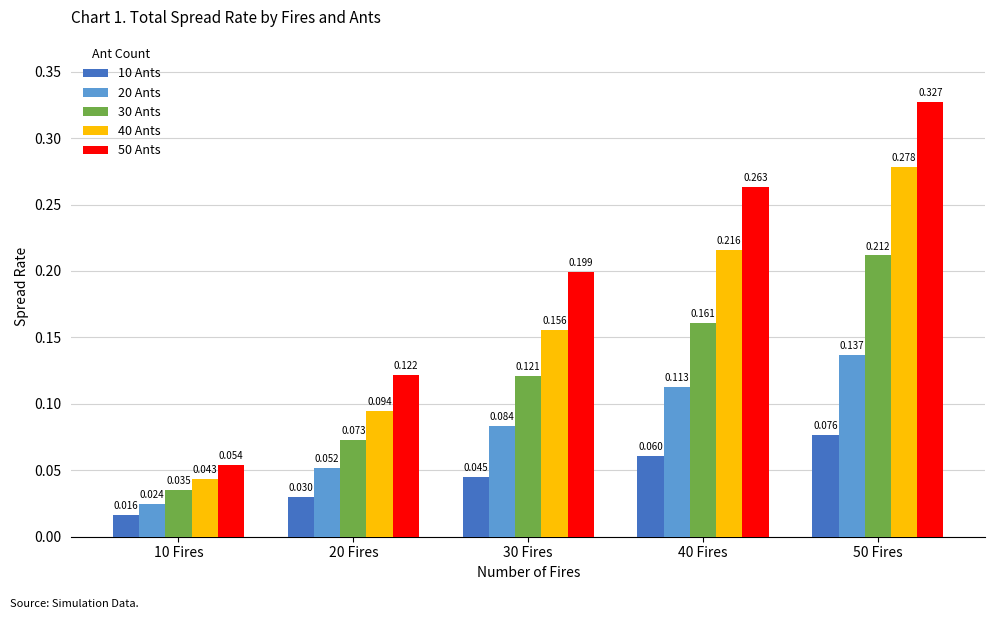

What is the label of the 3rd bar from the left?

30 Fires